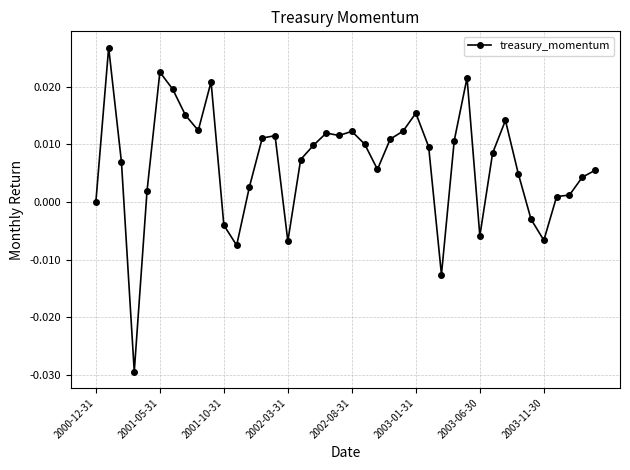

What is the sum of all values?

0.3